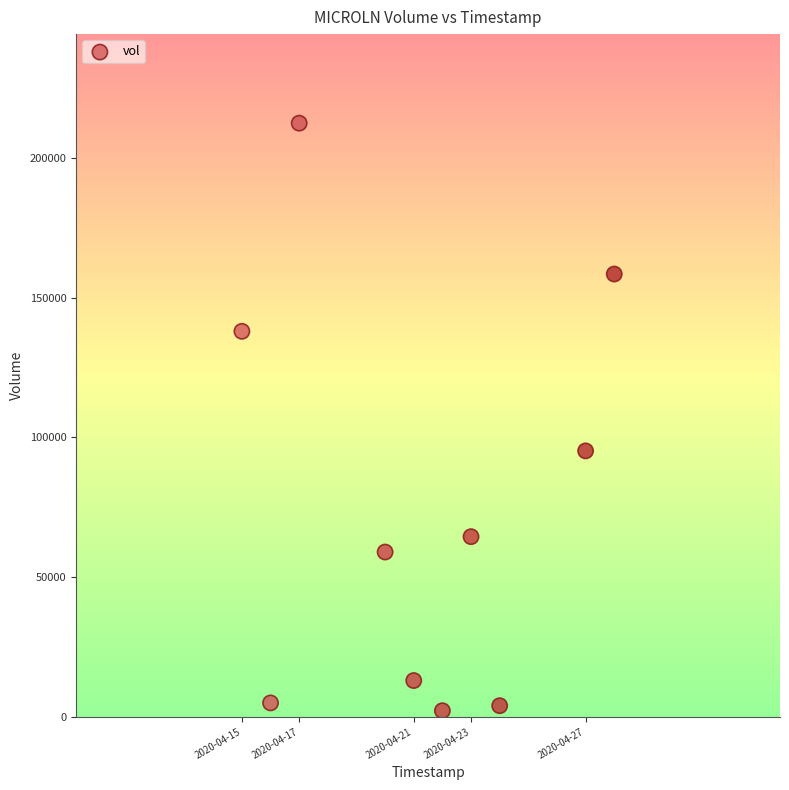

What is the range of X values (max minus min)?

1123200